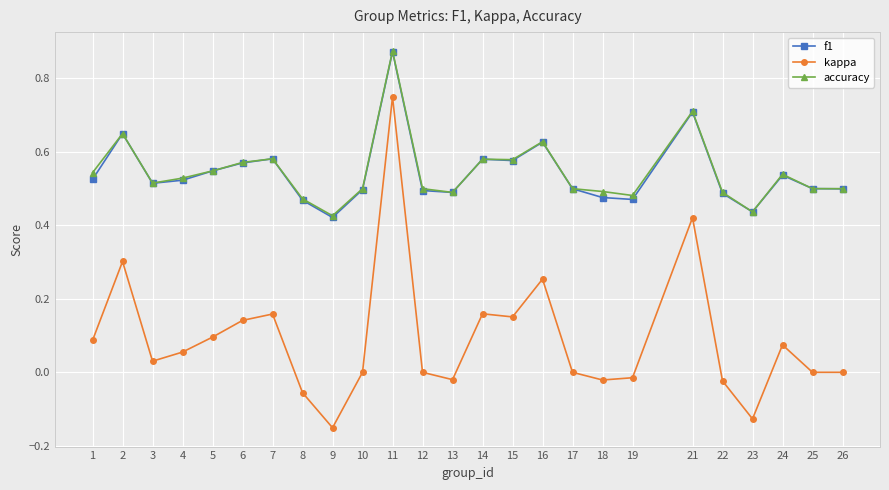

True or false: accuracy and kappa intersect in this chart.

False